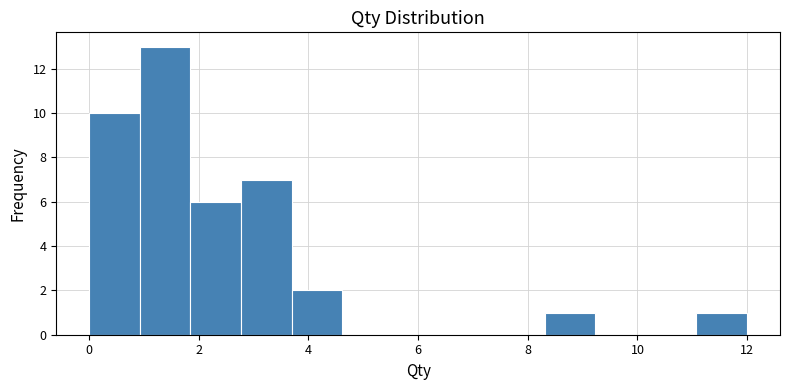

What is the height of the bar covering 1.0 to 1.8 on the x-axis? Neither the bar edges nor the heights are printed on the chart, so give them approximately, as read against the axes.

13